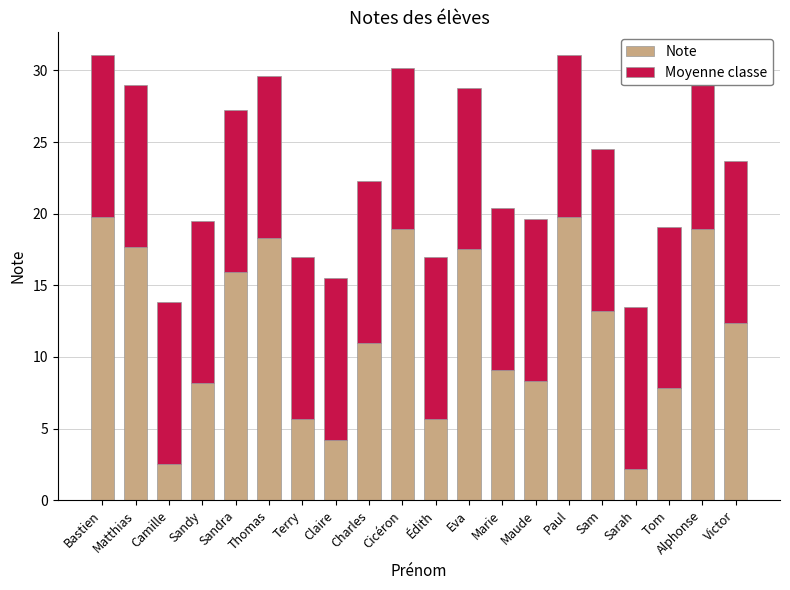

What position from the left is Thomas?

6